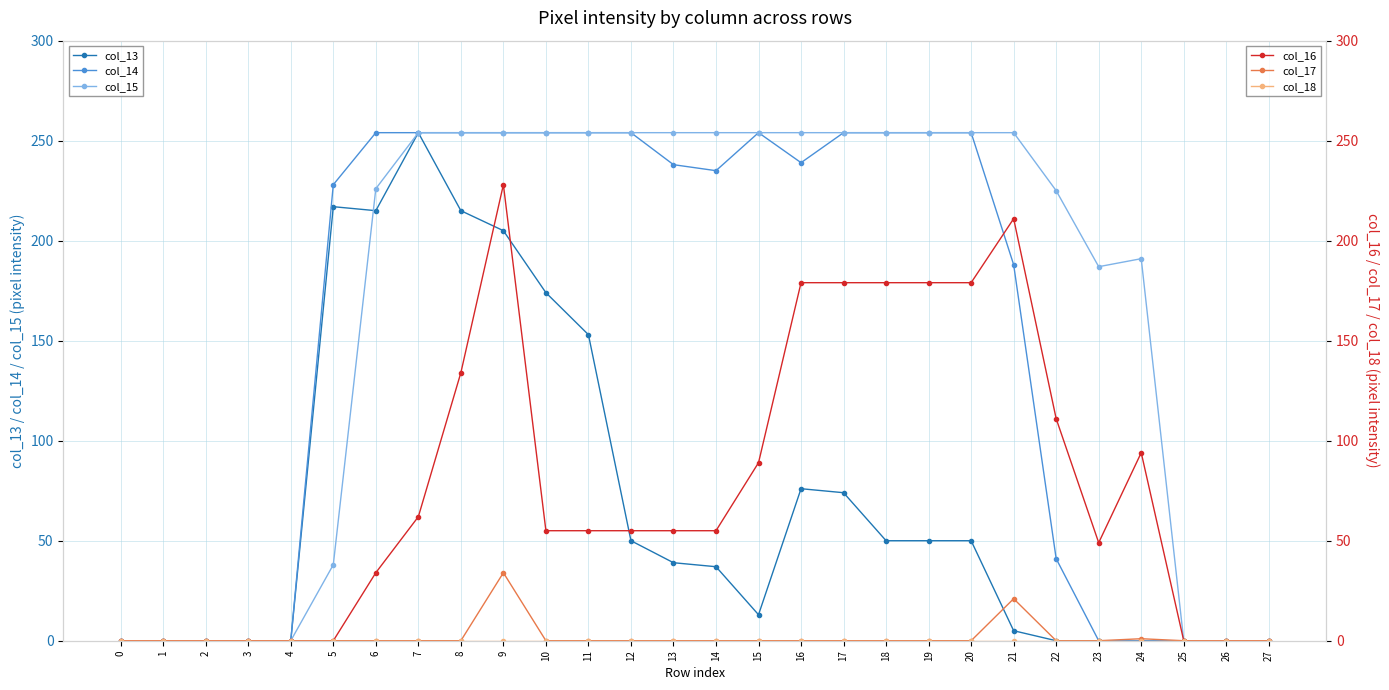

Which series changed the most between 10 and 23?

col_14